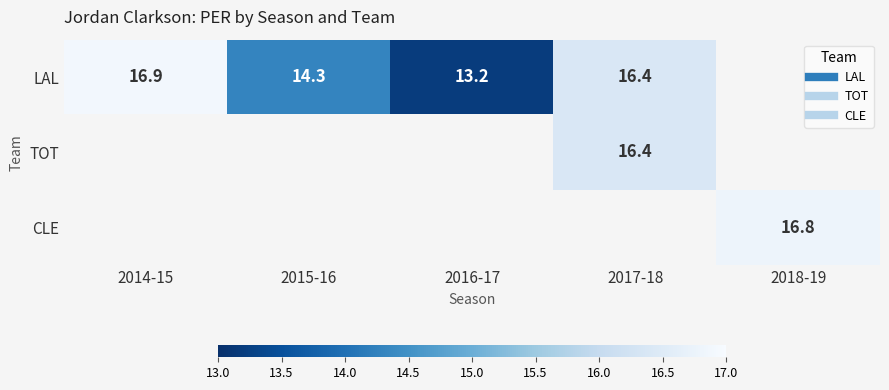

What is the maximum value shown in the chart?

16.9